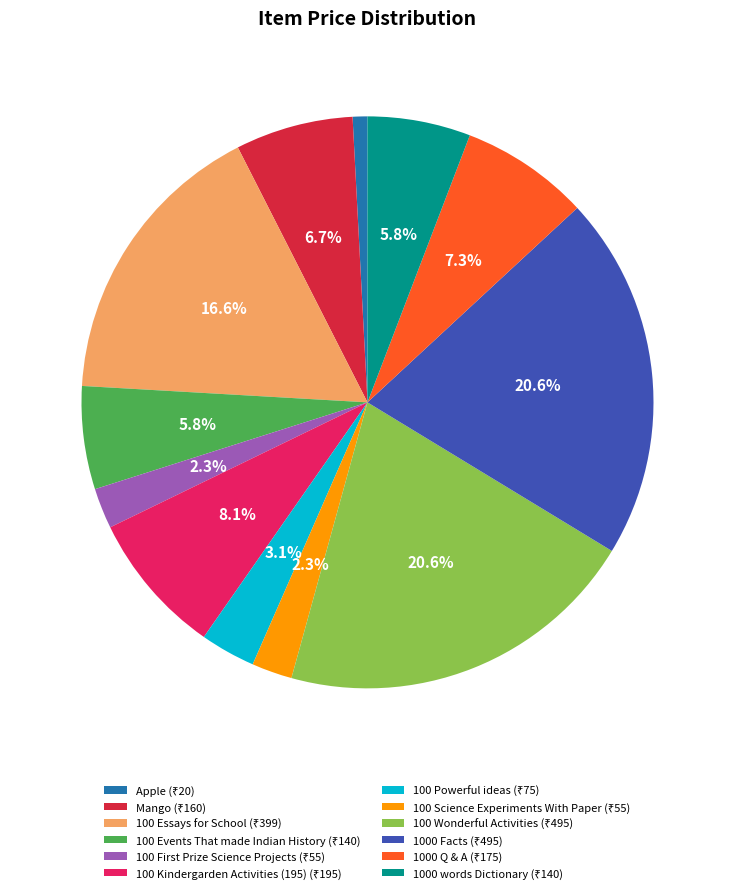

What is the smallest slice in the pie chart?

Apple